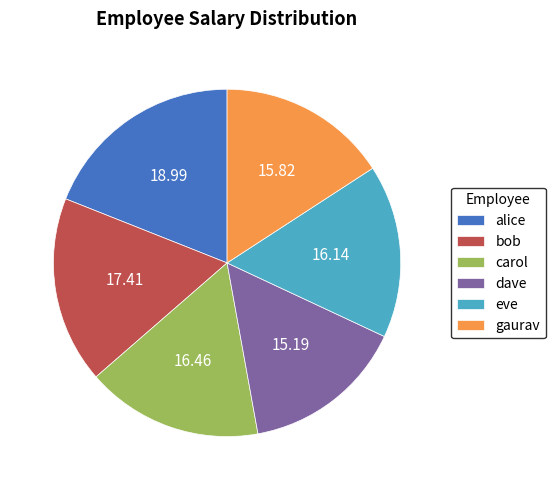

Which category has the smallest portion of the pie?

dave